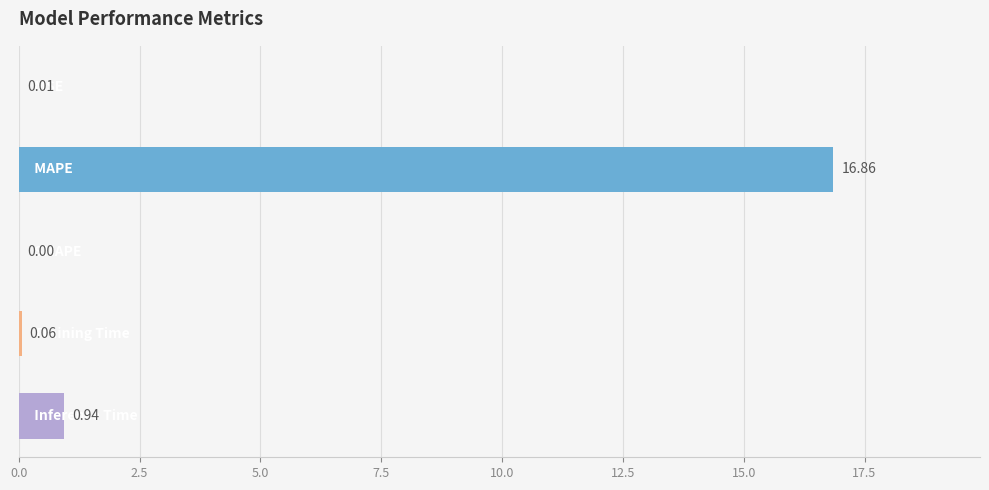

What is the maximum value shown in the chart?

16.9